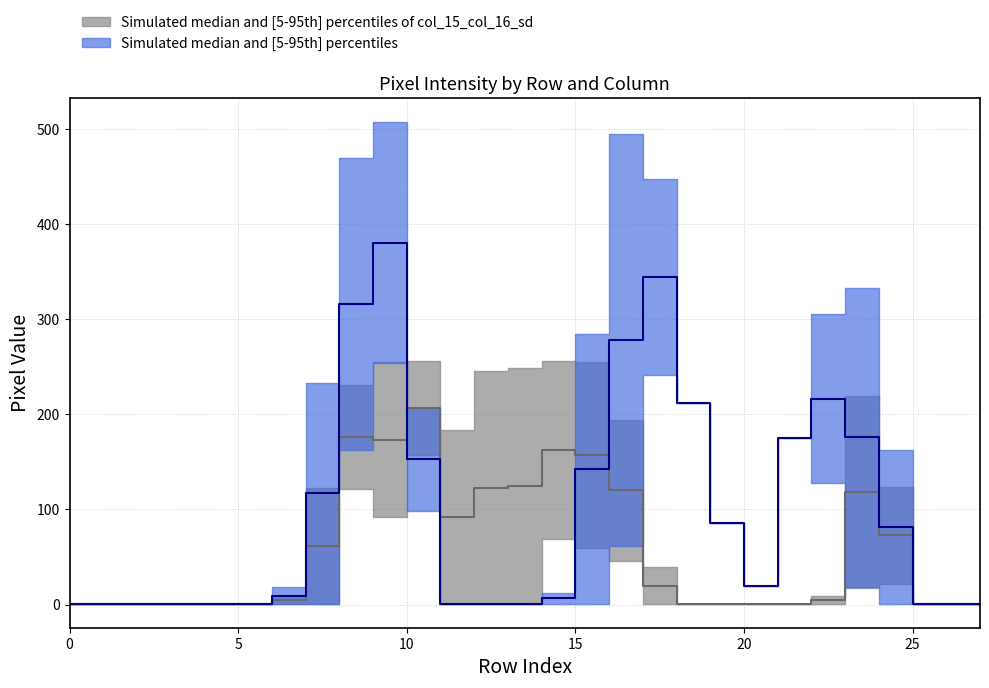

How many intersections are there between col_12 and col_15?

3